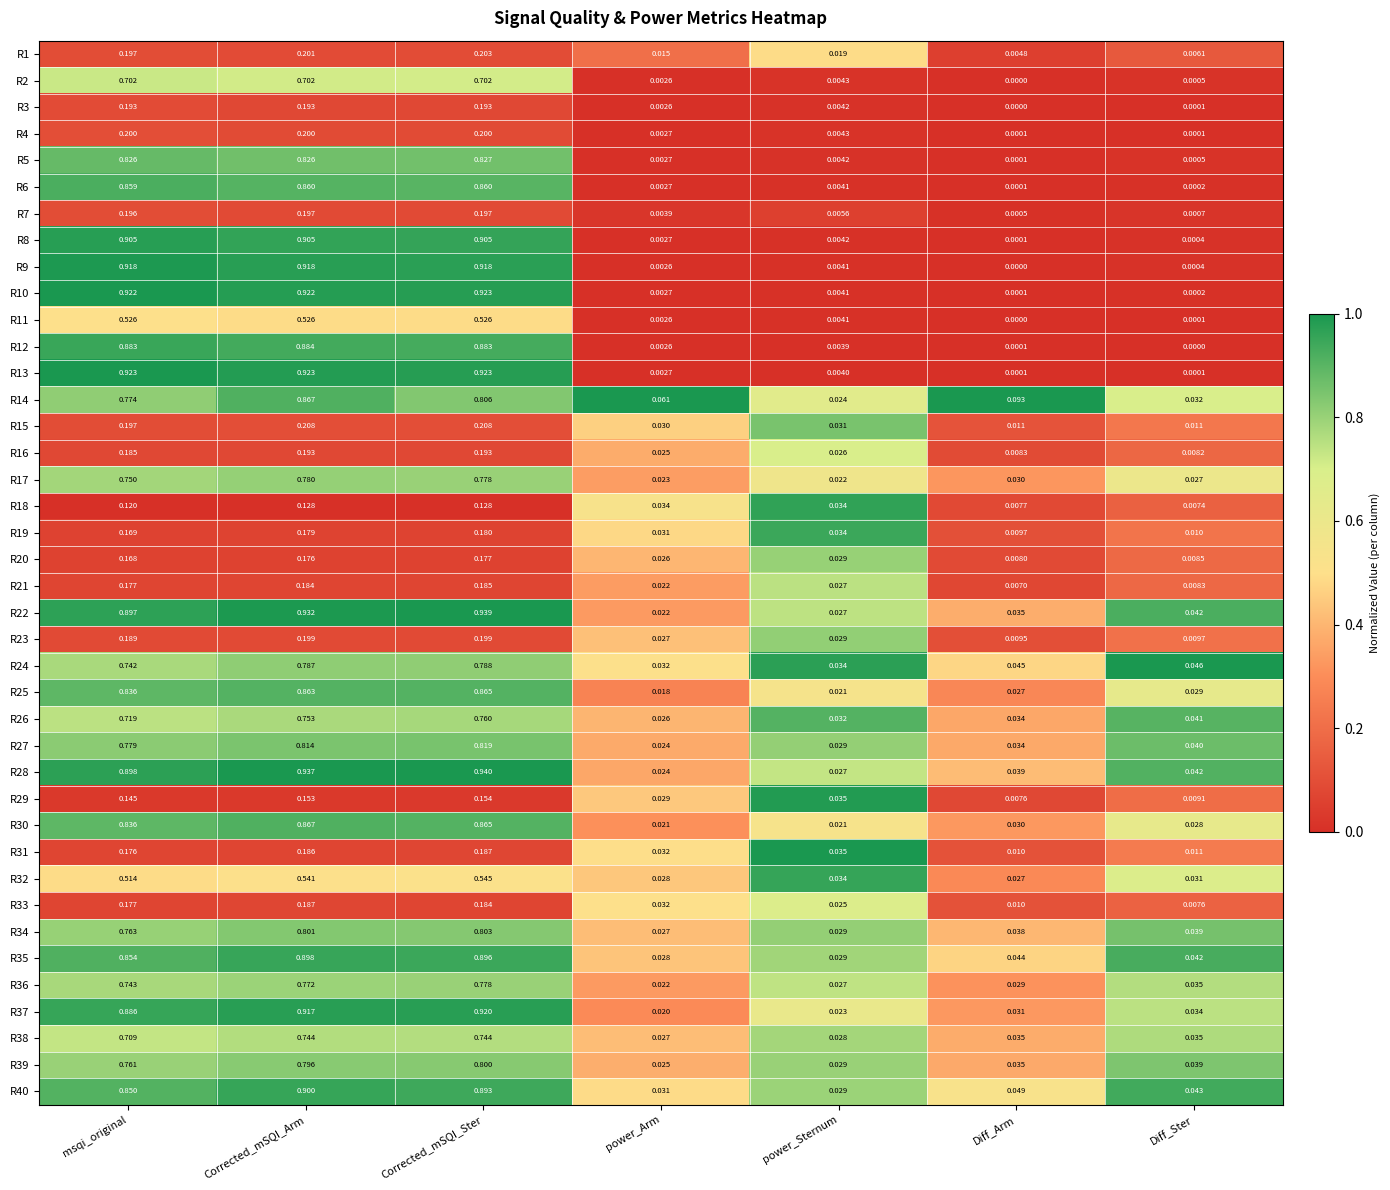

Is the value of R37 at Diff_Ster greater than the value of R23 at Diff_Ster?

Yes